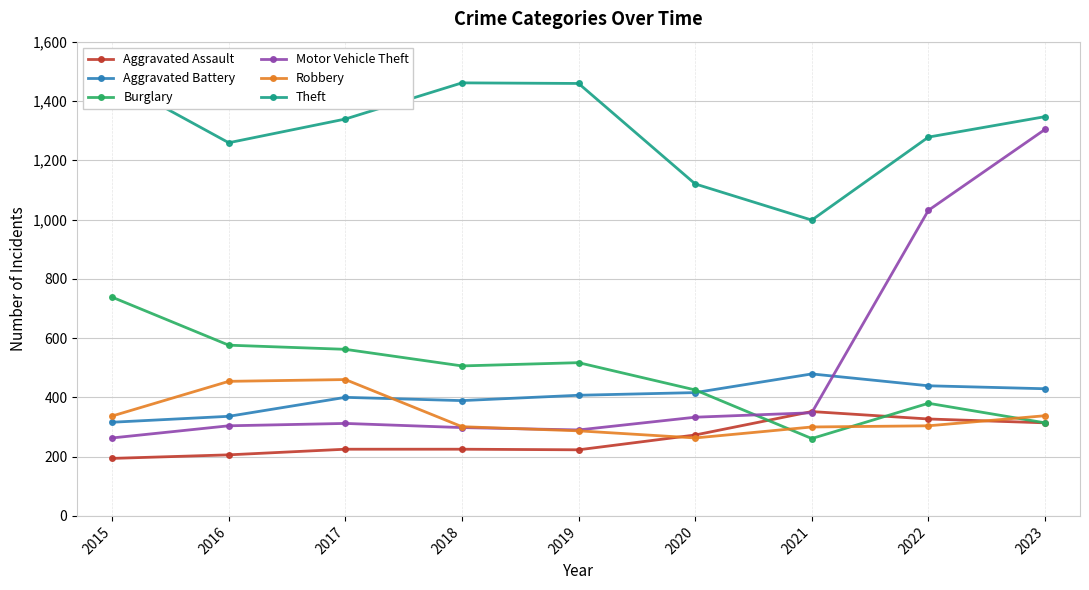

What is the value of the Burglary point at the 5th from the left?

517